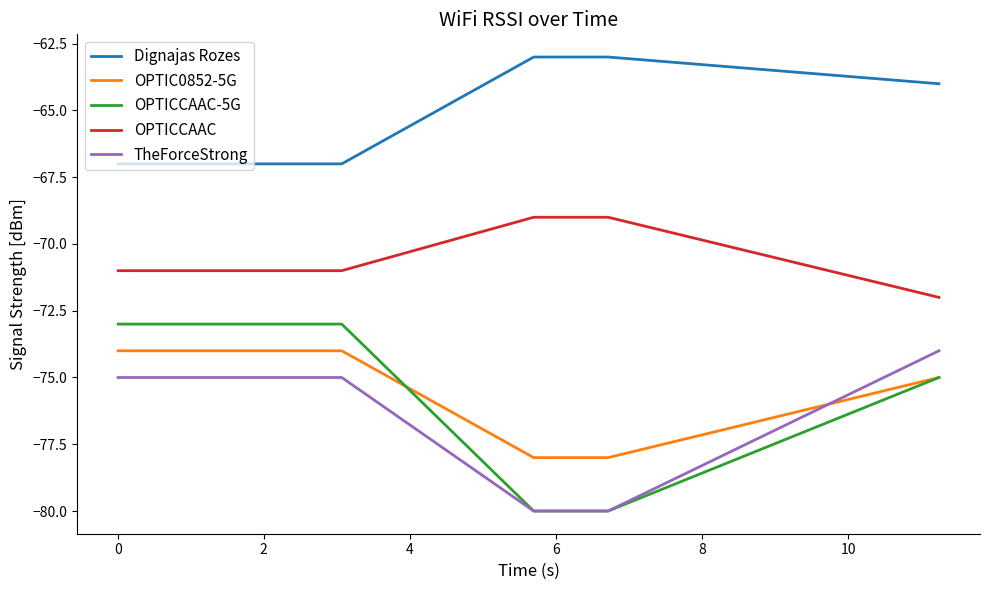

Which series has the largest total across all categories?

Dignajas Rozes